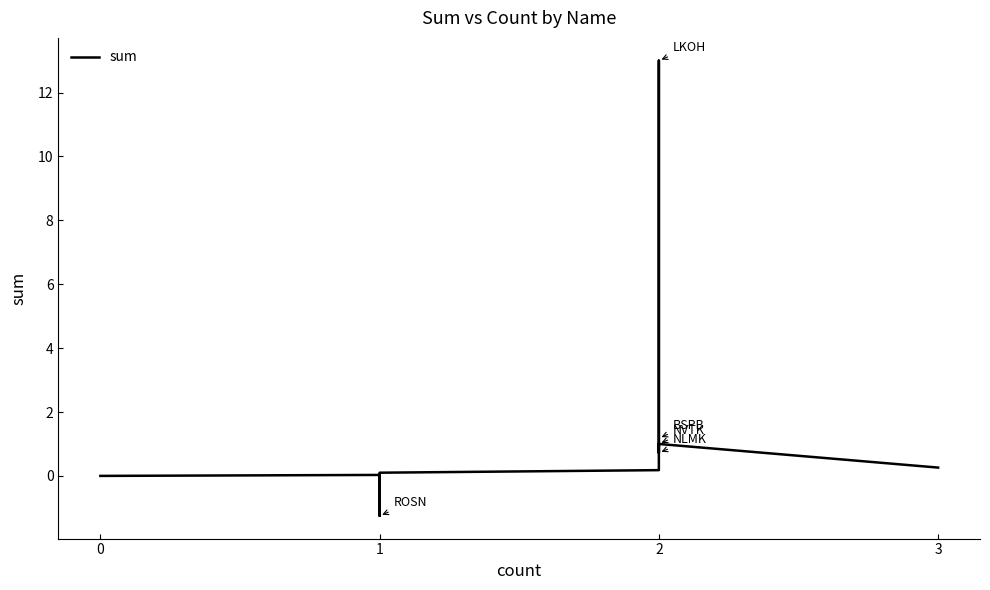

Reading left to right, extract all data points from this chart.

0.0	0.0	-0.0	0.0	-1.2	0.0	0.1	0.2	1.2	13.0	0.7	1.0	0.3